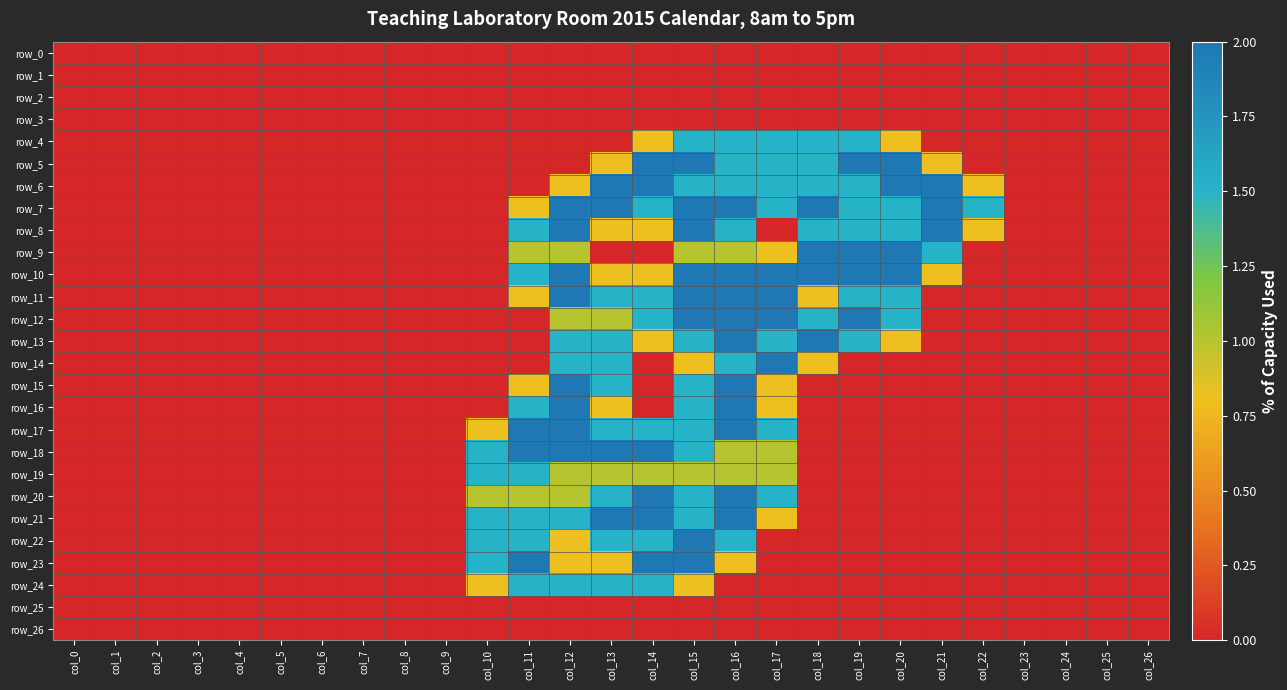

What is the approximate value of row_13 at col_12?

1.5